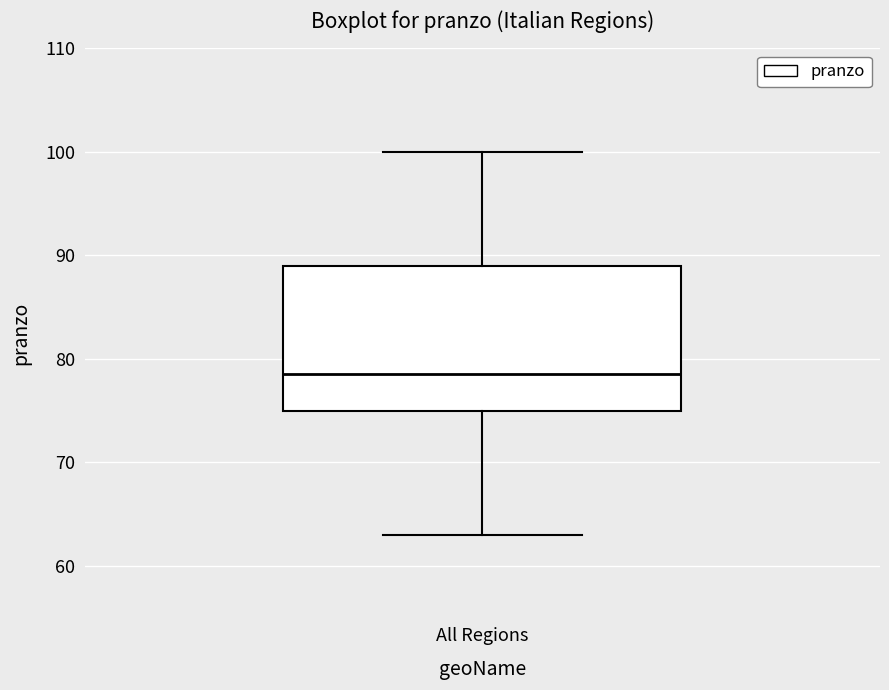

Where does the lower whisker of the box for All Regions end on the y-axis? The values are not printed on the chart, so give them approximately, as read against the axis.

63